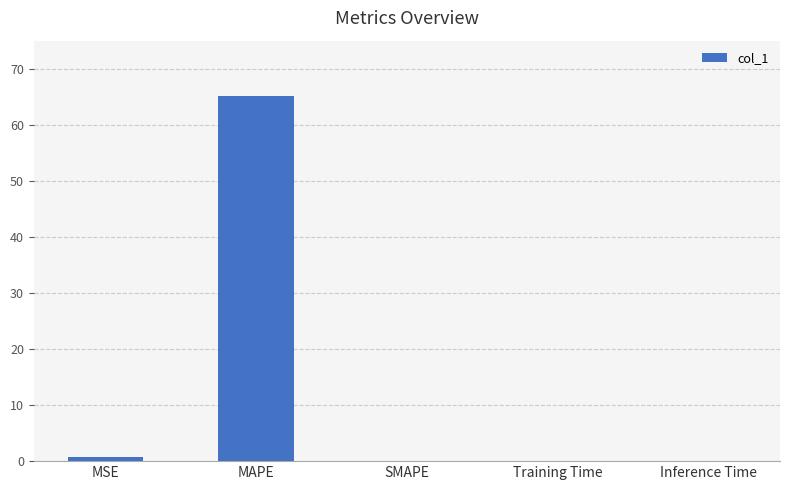

How many series are shown in this chart?

1